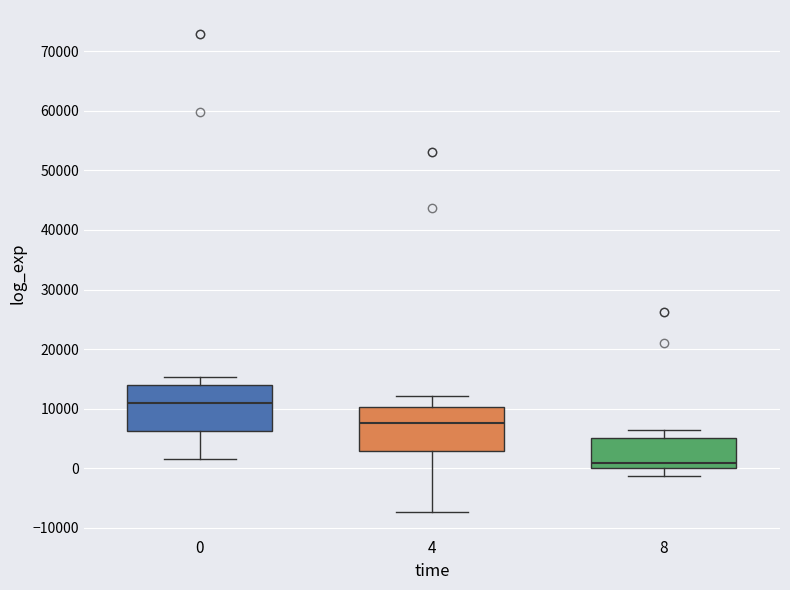

Reading left to right, read every box against the y-axis: the position of its median line, the range the box covers, and the ends of its whiskers. The values are not printed on the chart, so give them approximately, as read against the axis.

0: median 11000, box 6000 to 14000, whiskers 2000 to 15000
4: median 8000, box 3000 to 10000, whiskers -7000 to 12000
8: median 1000, box 0 to 5000, whiskers -1000 to 6000